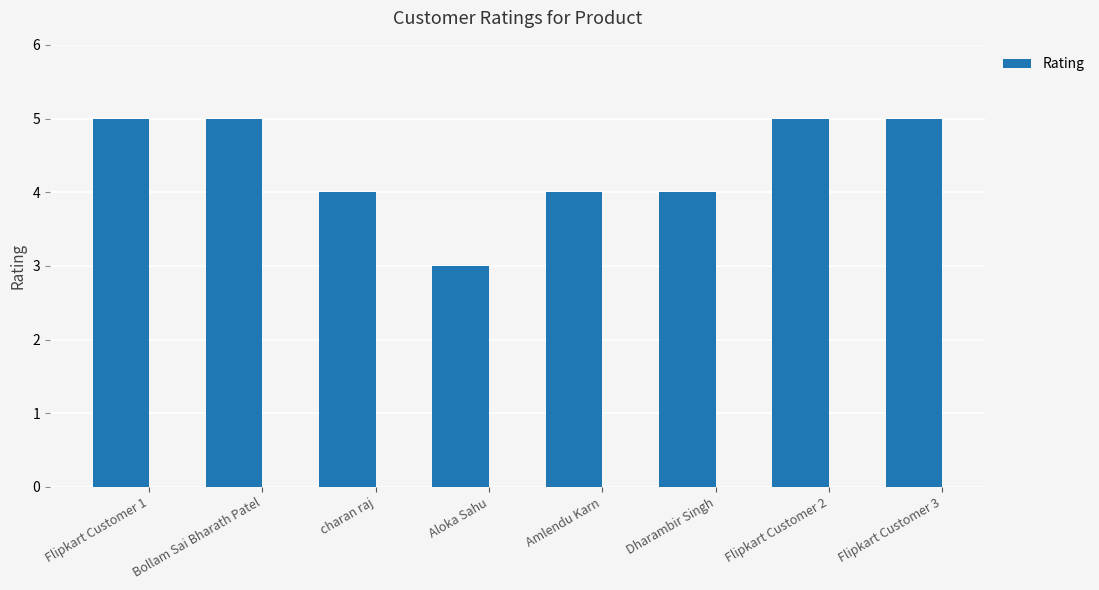

How many distinct data groups are displayed?

1